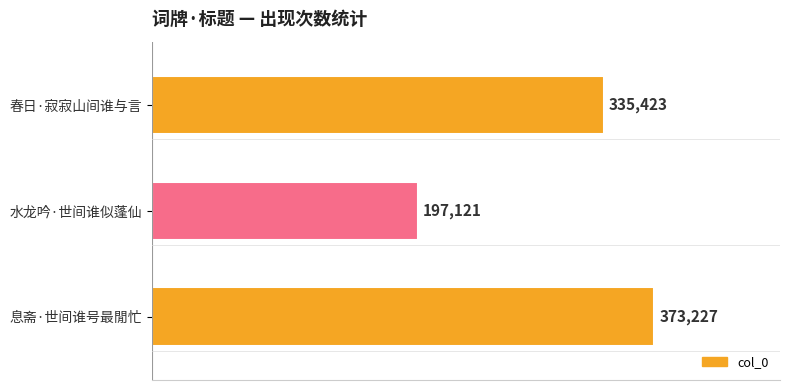

Which label corresponds to the smallest value in the chart?

水龙吟·世间谁似蓬仙